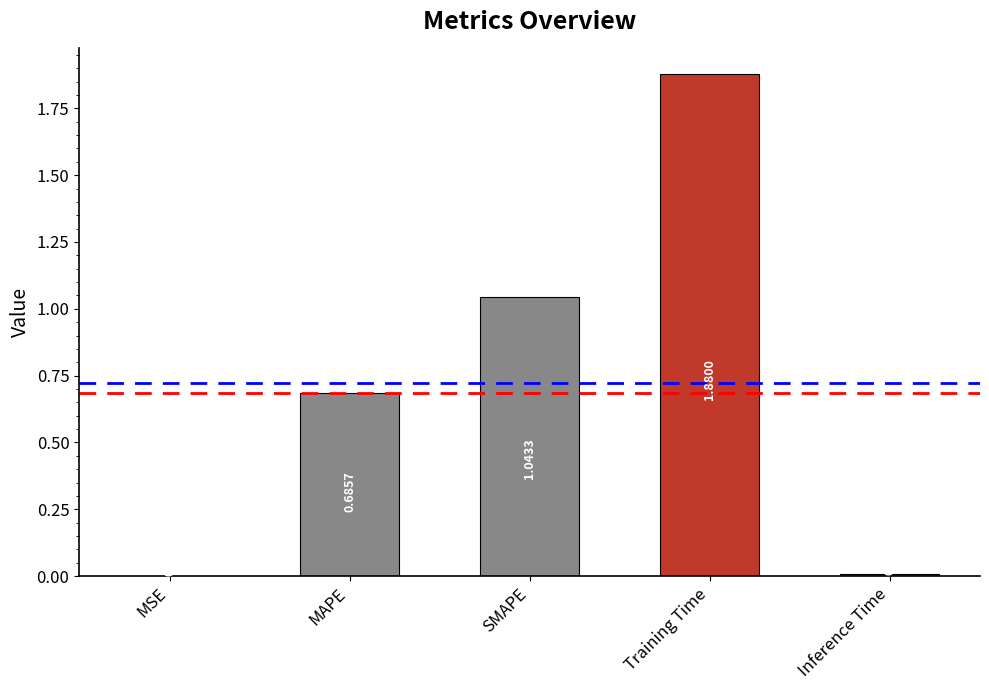

Between Inference Time and MSE, which is larger?

Inference Time